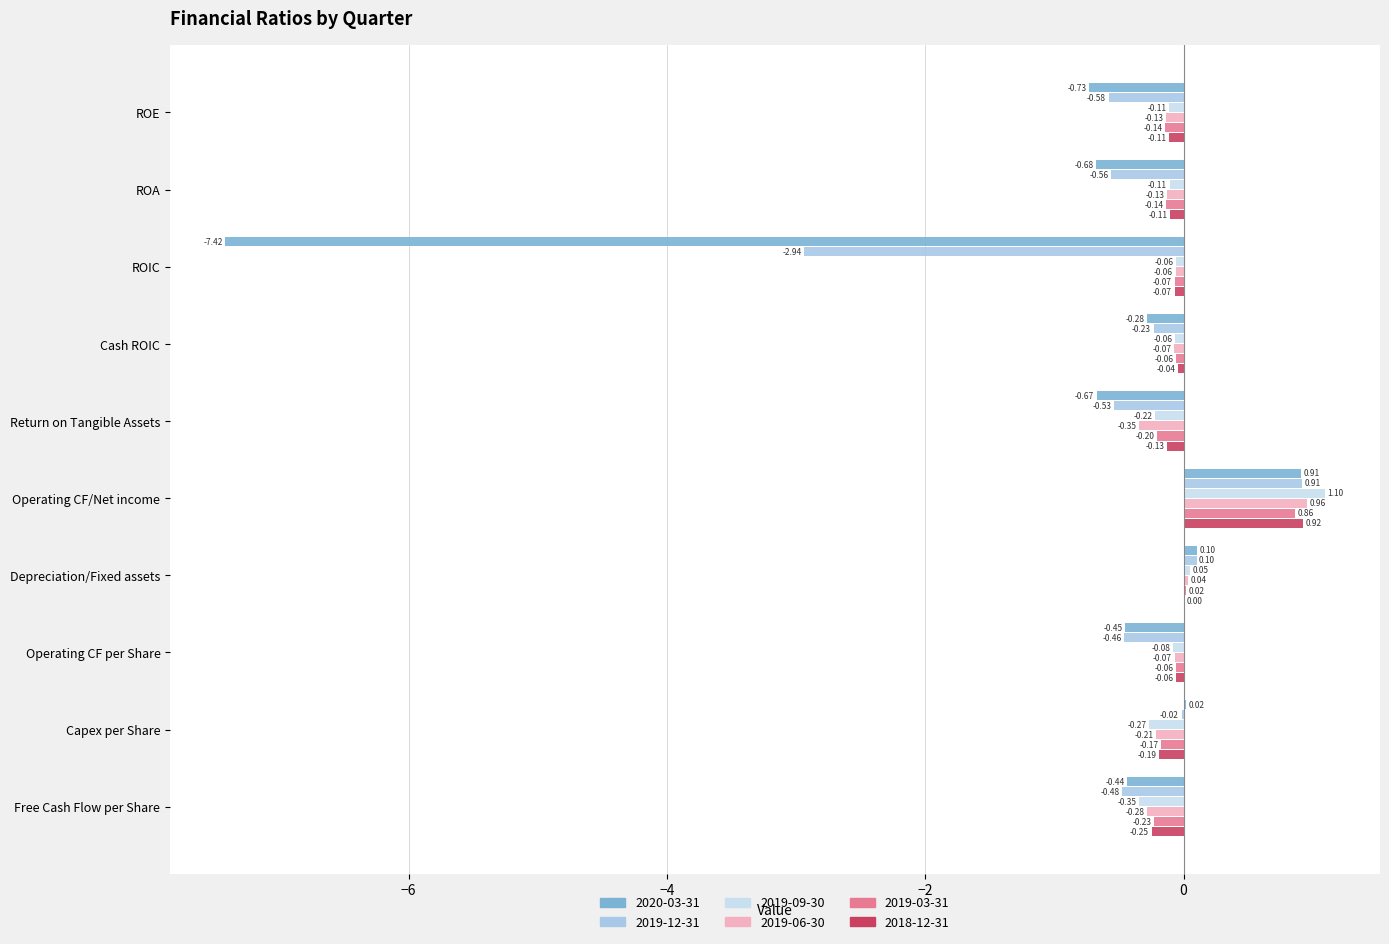

What is the total value across all series at ROE?

-1.8